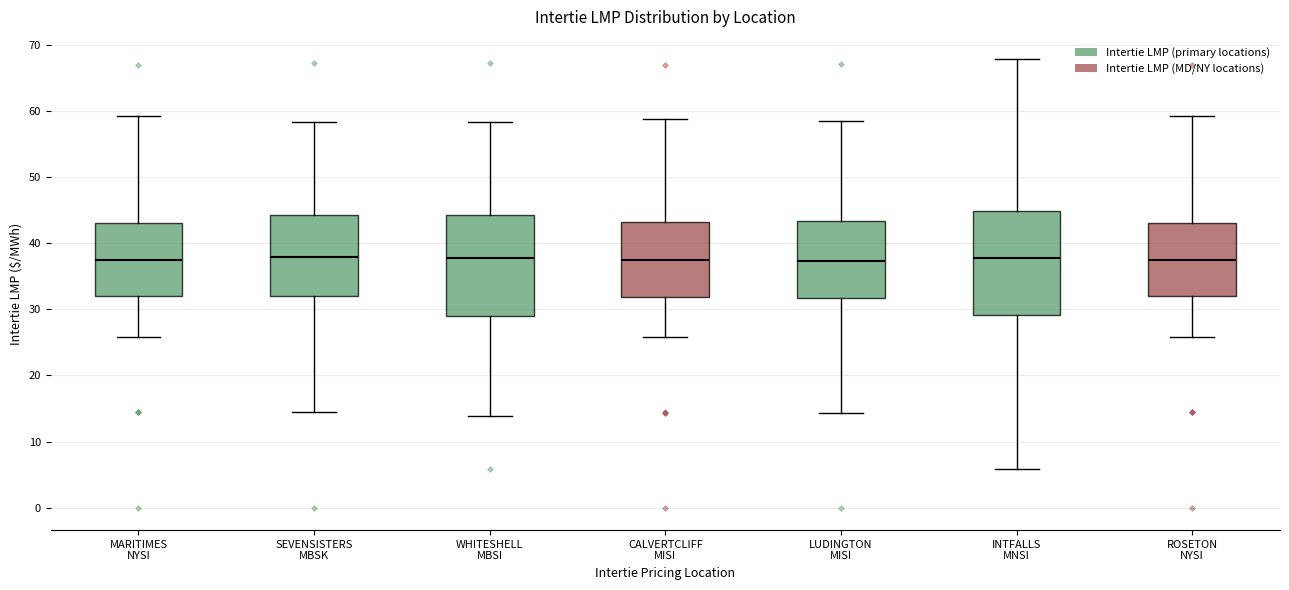

Where is the upper edge of the box for MARITIMES NYSI on the y-axis? The values are not printed on the chart, so give them approximately, as read against the axis.

43